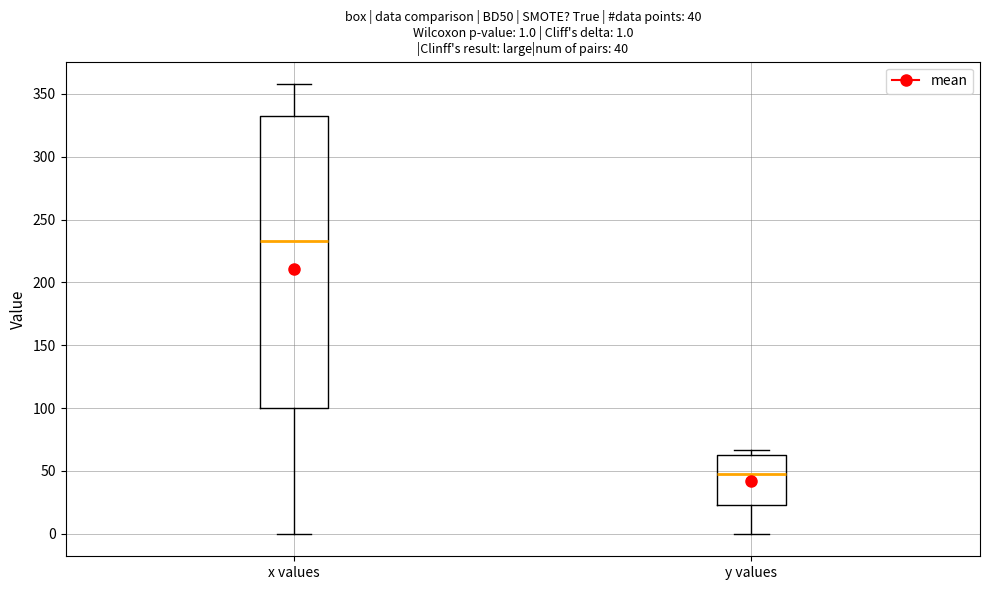

Which box's median line is the lowest?

y values